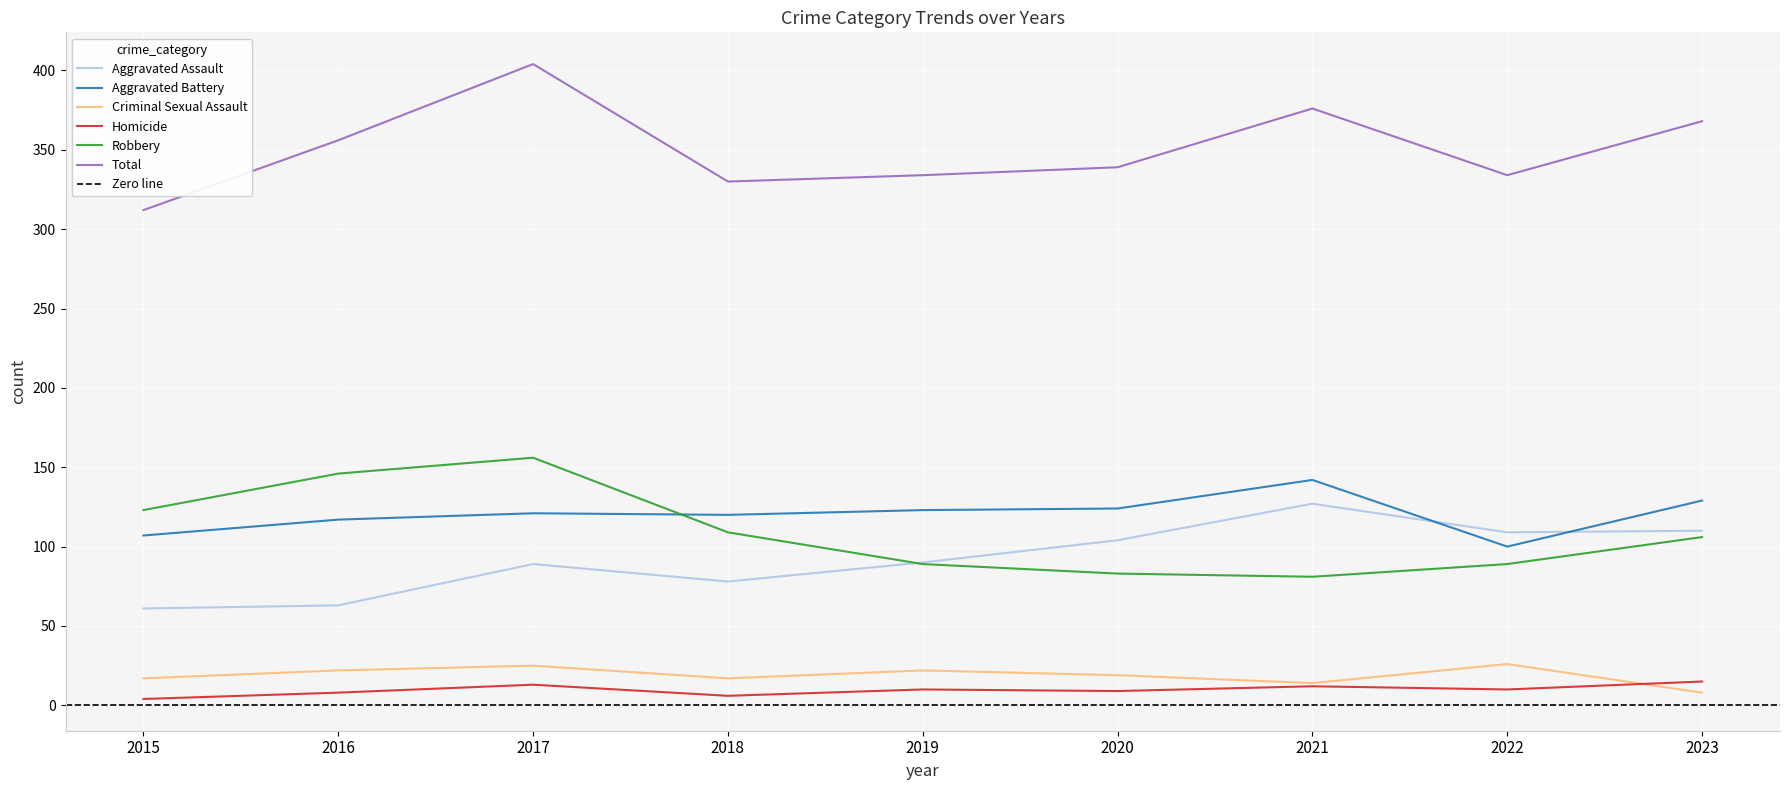

The Aggravated Battery series shows 38 at 2022. True or false?

False